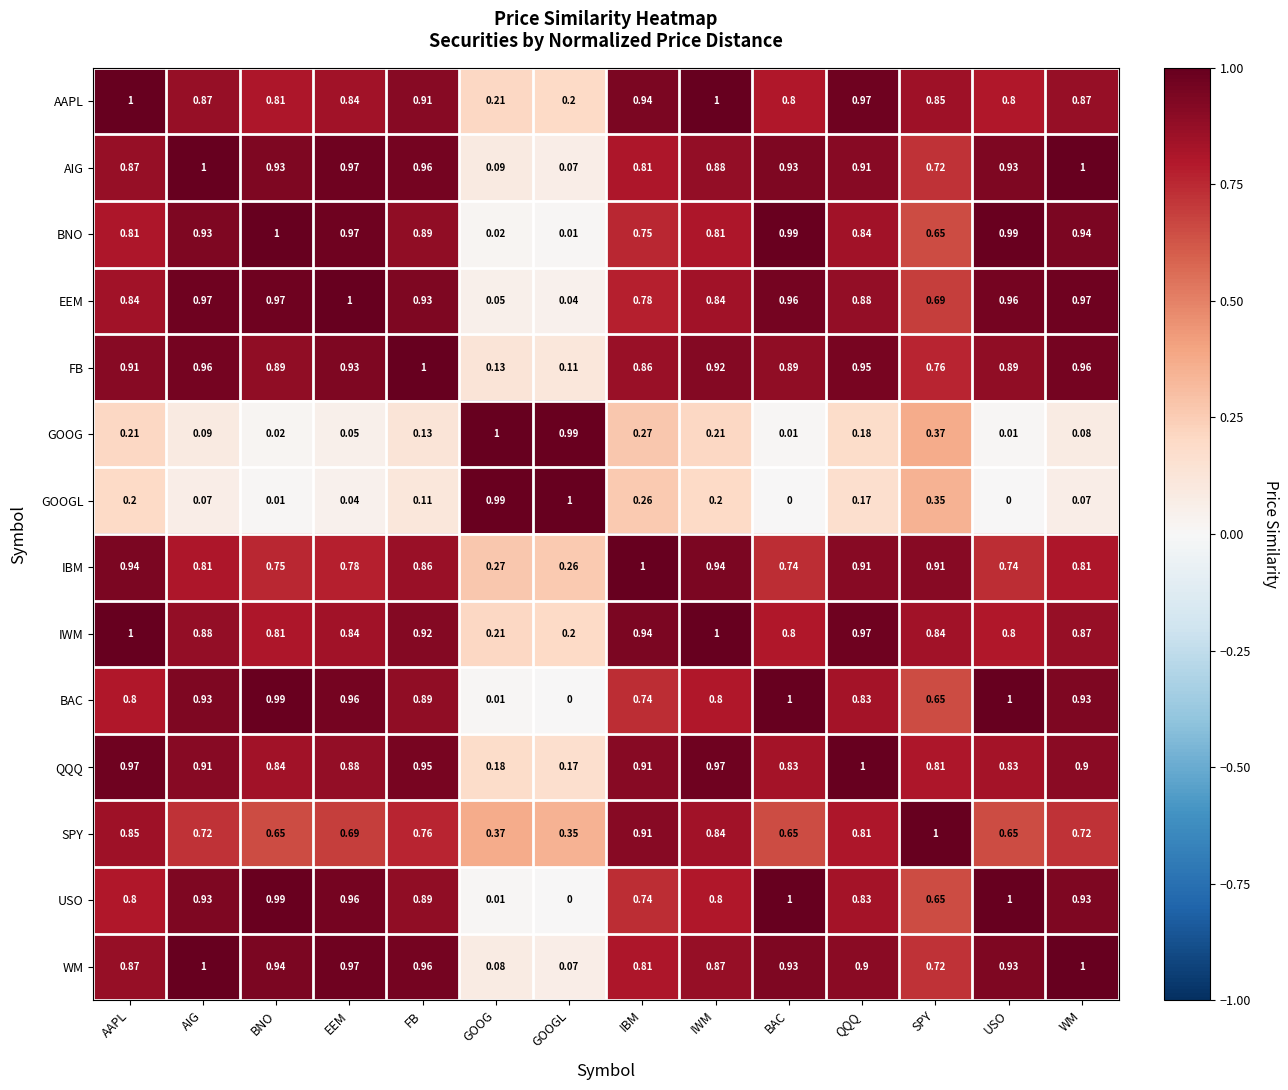

Which series has the largest total across all categories?

FB